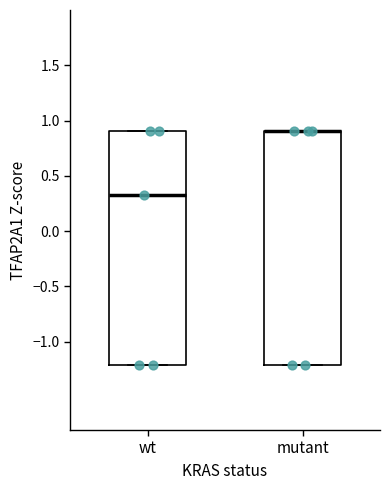

Reading left to right, read every box against the y-axis: the position of its median line, the range the box covers, and the ends of its whiskers. The values are not printed on the chart, so give them approximately, as read against the axis.

wt: median 0.35, box -1.20 to 0.90, whiskers -1.20 to 0.90
mutant: median 0.90 (drawn on the box's upper edge), box -1.20 to 0.90, whiskers -1.20 to 0.90